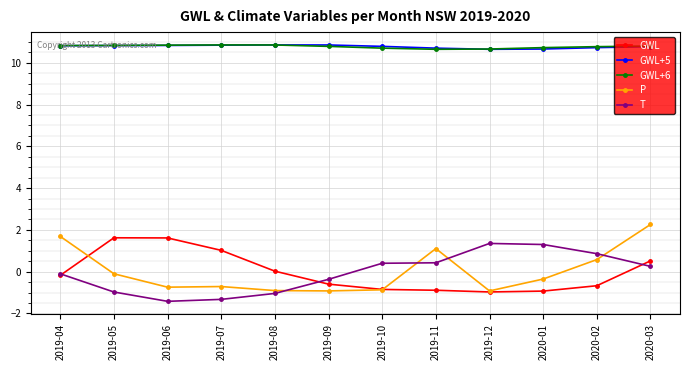

The value of GWL at 2019-09 is -0.6. True or false?

True